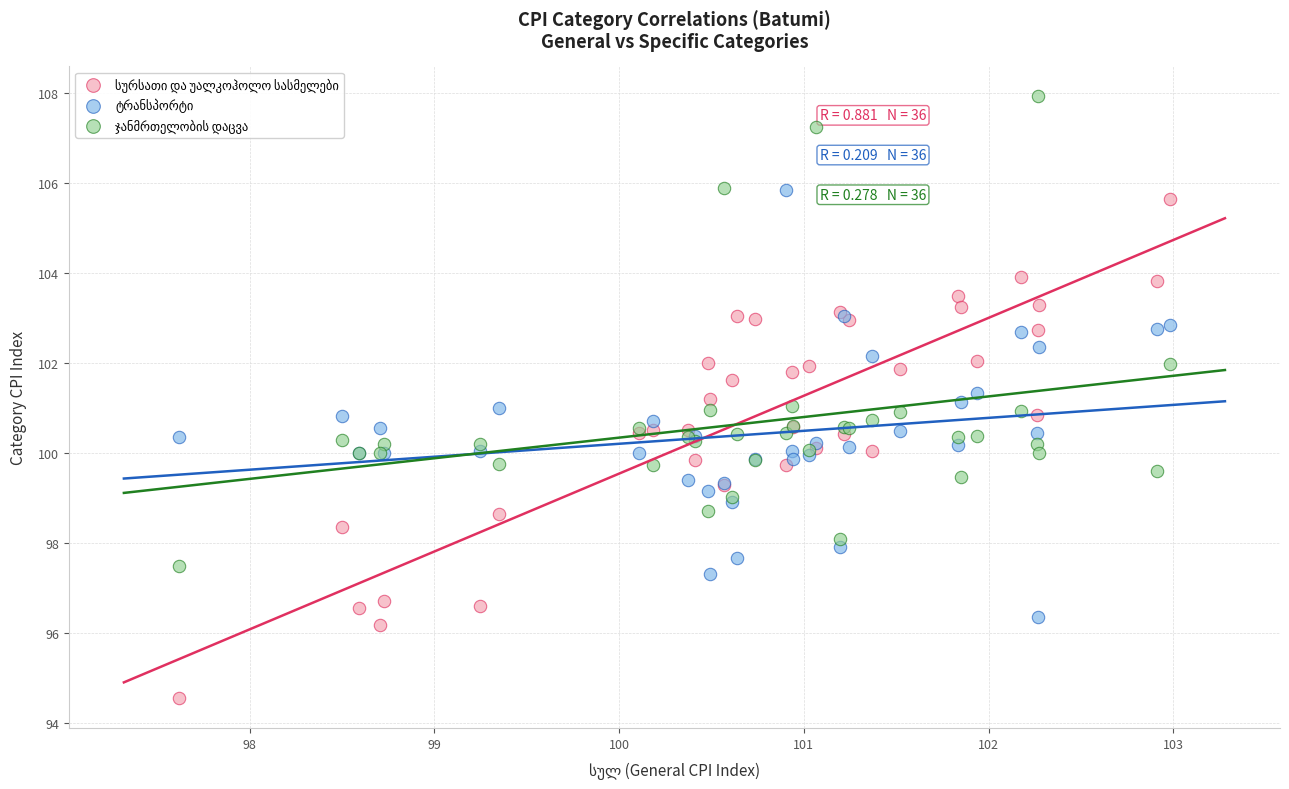

What is the X range (max minus min) for the scatter plot?

5.4